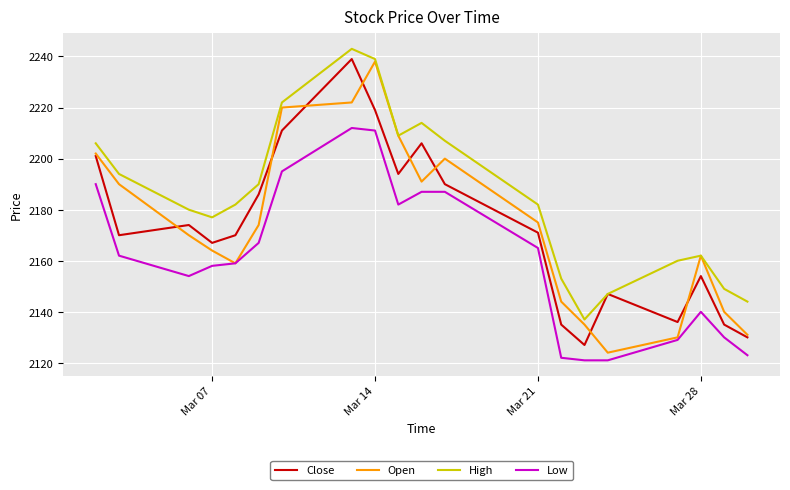

True or false: Low and Close cross at least once.

False